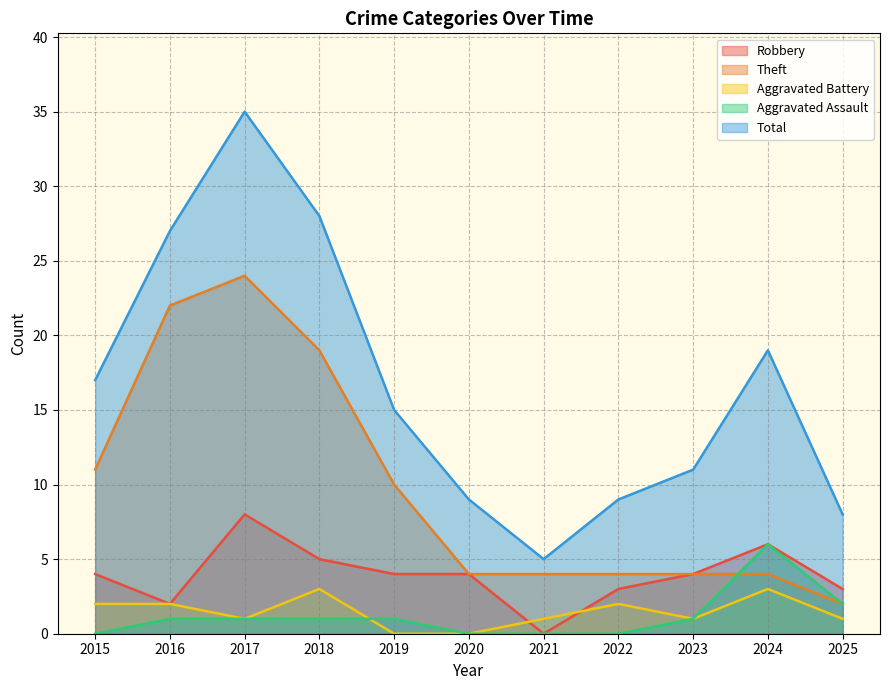

Reading left to right, list all the values displayed in this chart.

Robbery: 4	2	8	5	4	4	0	3	4	6	3
Theft: 11	22	24	19	10	4	4	4	4	4	2
Aggravated Battery: 2	2	1	3	0	0	1	2	1	3	1
Aggravated Assault: 0	1	1	1	1	0	0	0	1	6	2
Total: 17	27	35	28	15	9	5	9	11	19	8